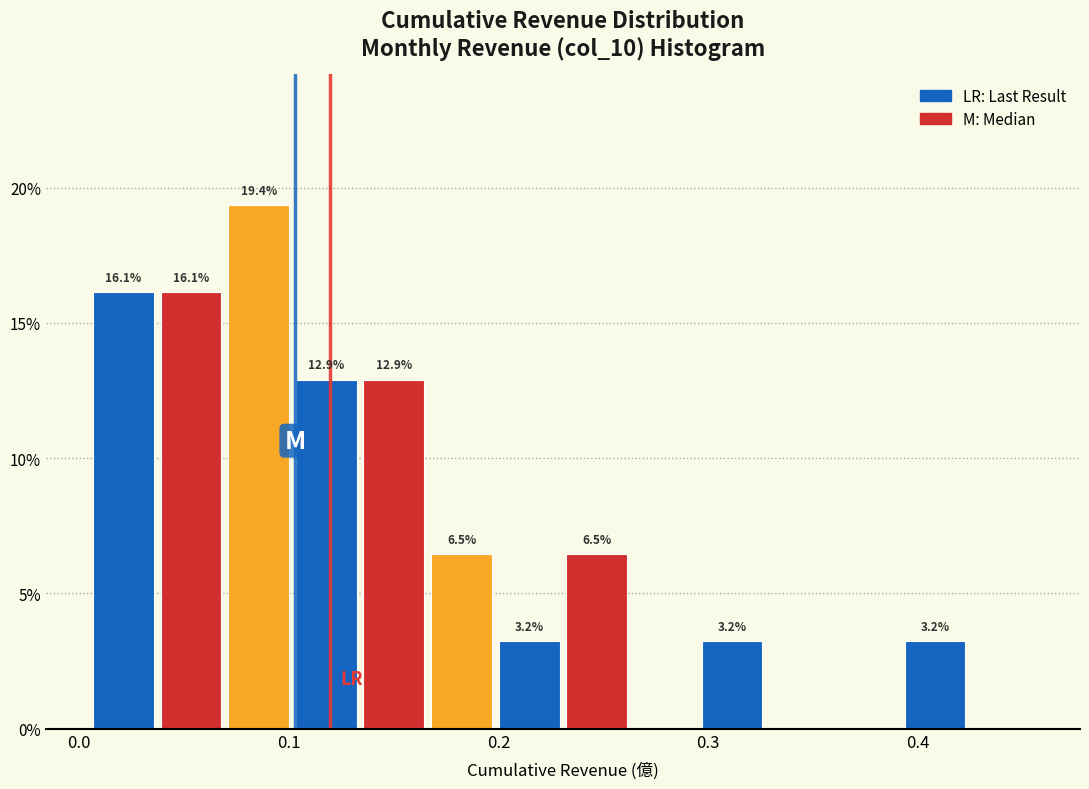

Read against the x-axis, roughly where is the centre of the tallest bar?

0.09